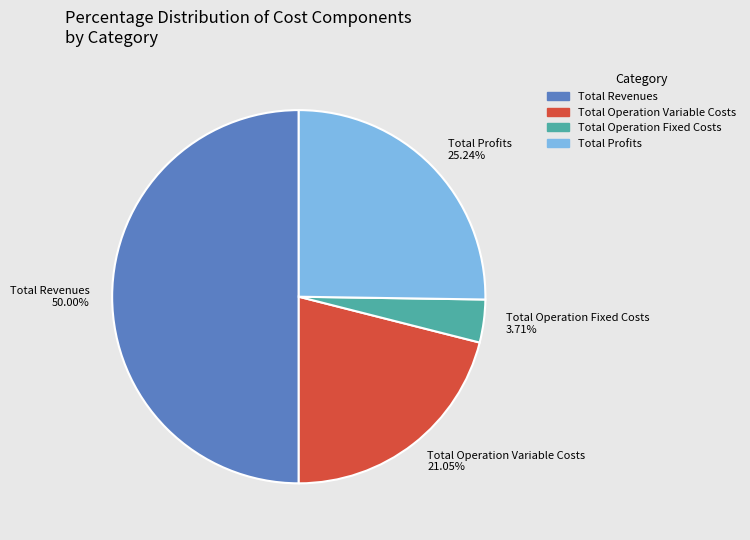

What percentage is the Total Revenues slice, to the nearest percent?

50%